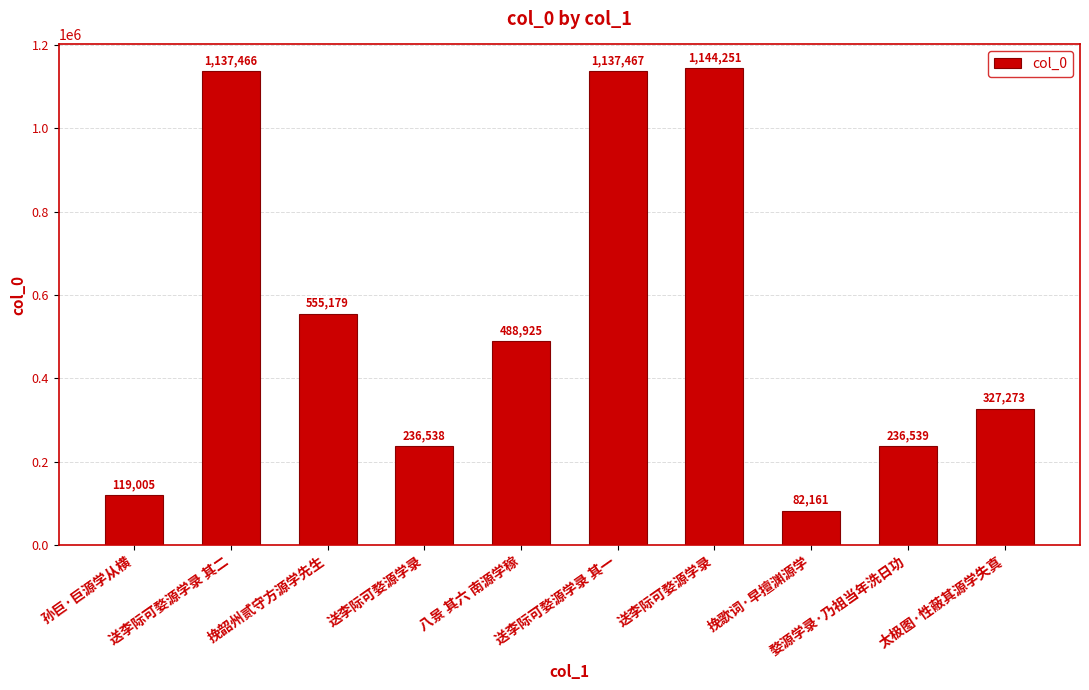

What is the approximate value at 送李际可婺源学录, to the nearest 10?

1144250